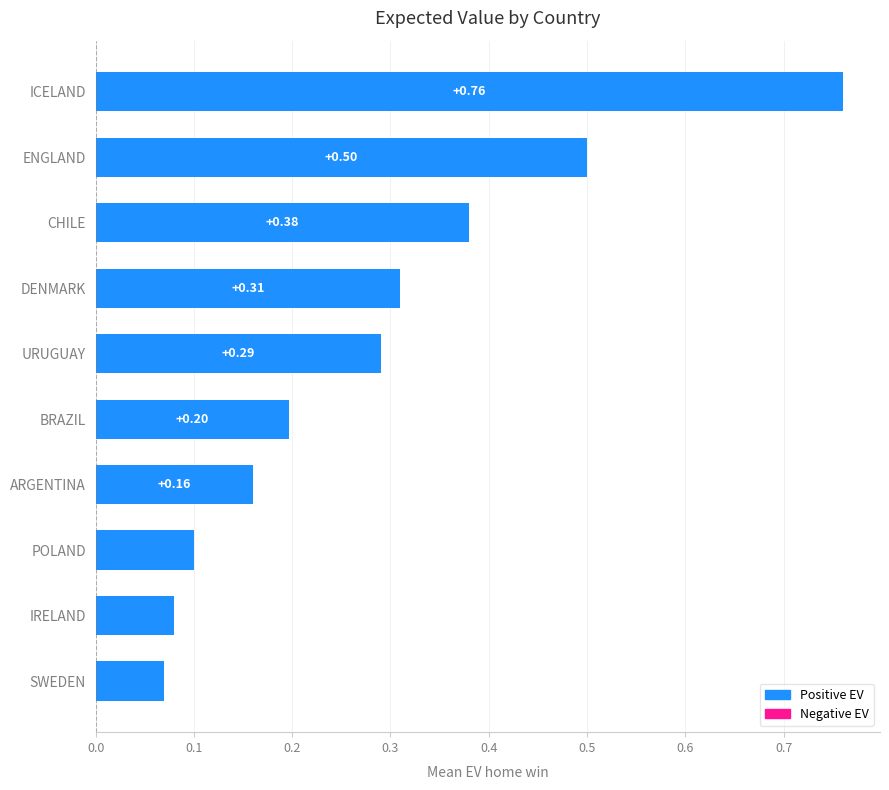

What is the label of the 4th bar from the top?

DENMARK